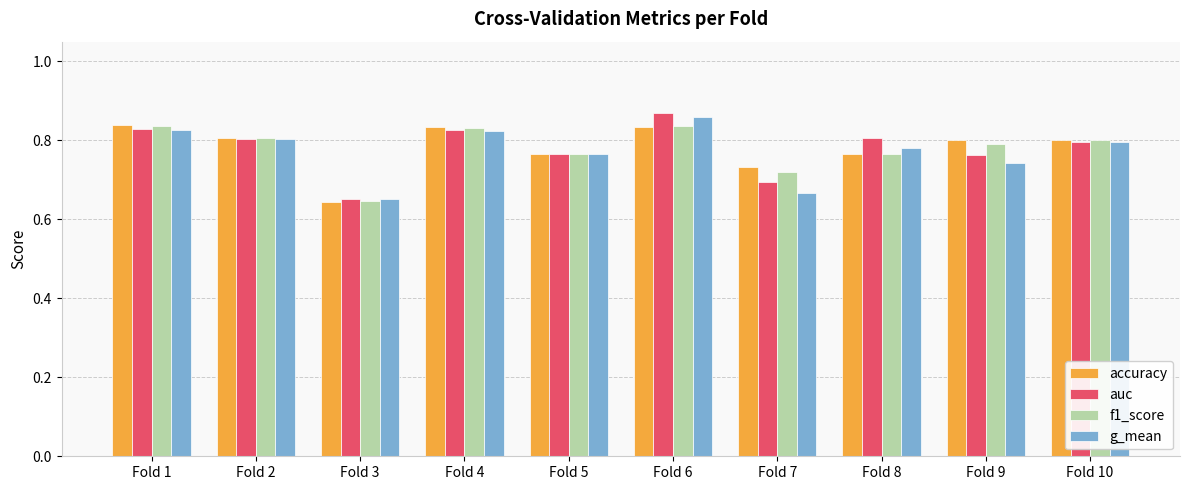

At which category does the chart reach its minimum across all series?

Fold 3